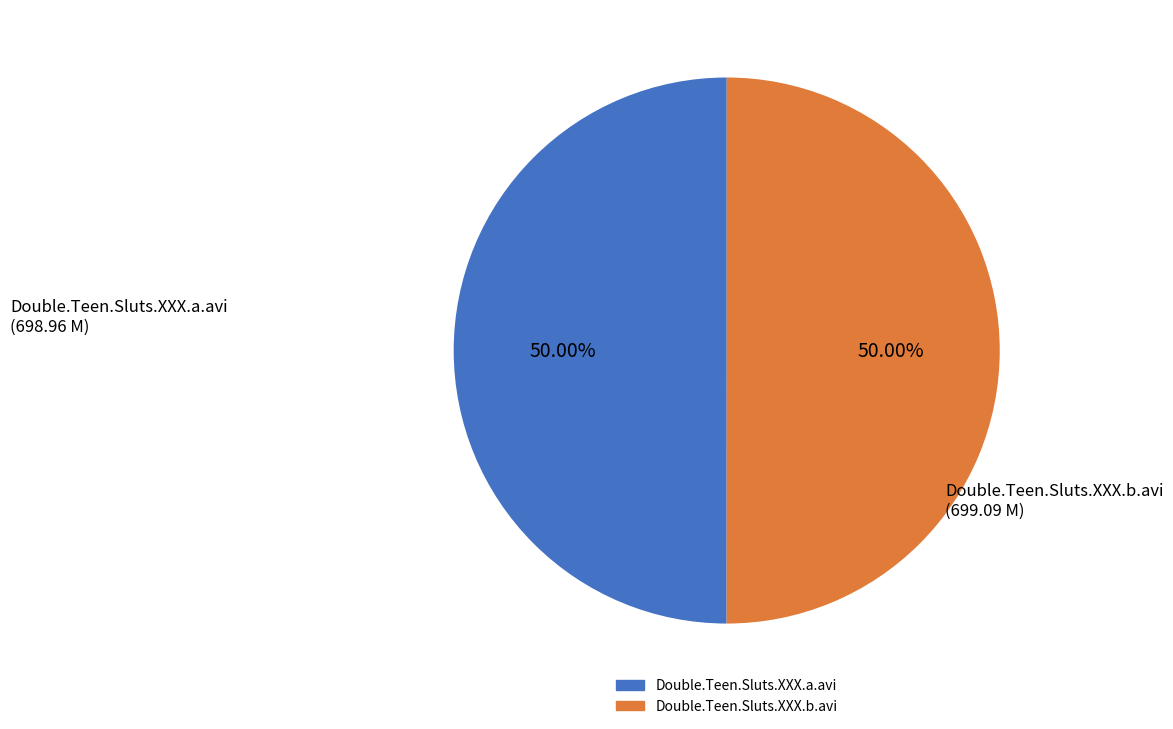

To the nearest percent, what portion does Double.Teen.Sluts.XXX.b.avi represent?

50%